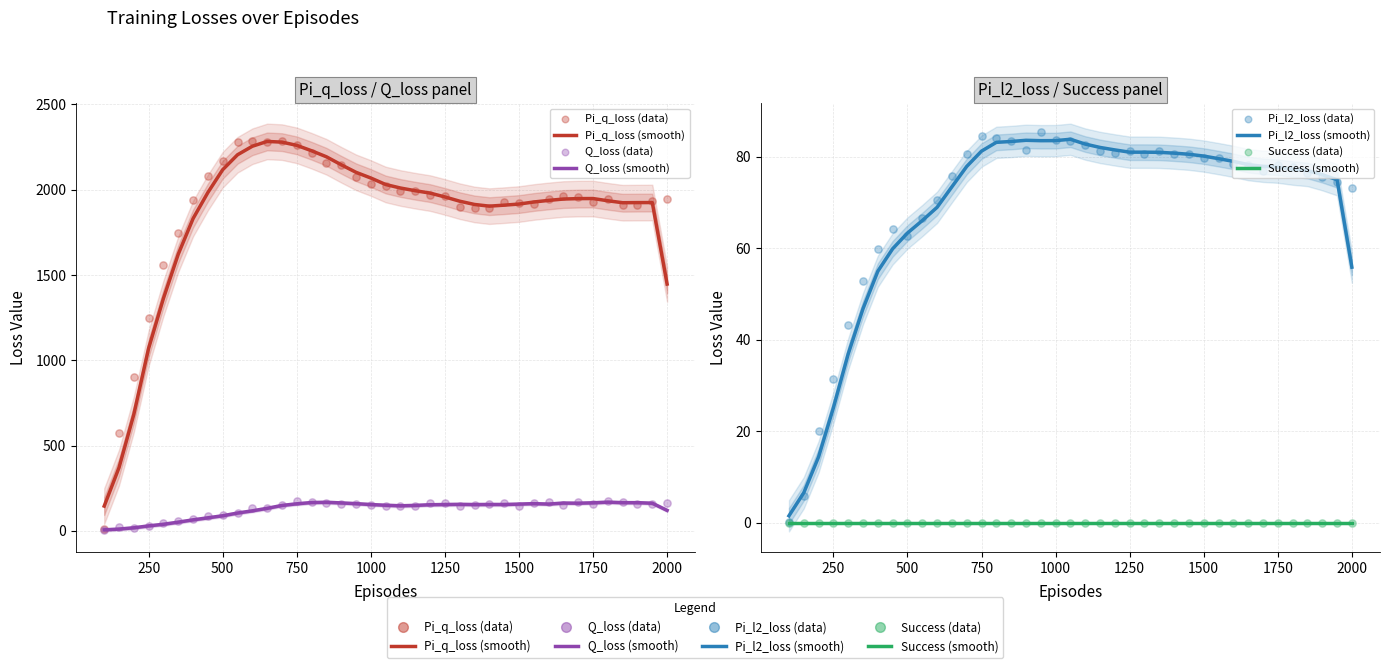

Which series has the widest spread of Y values?

Pi_q_loss